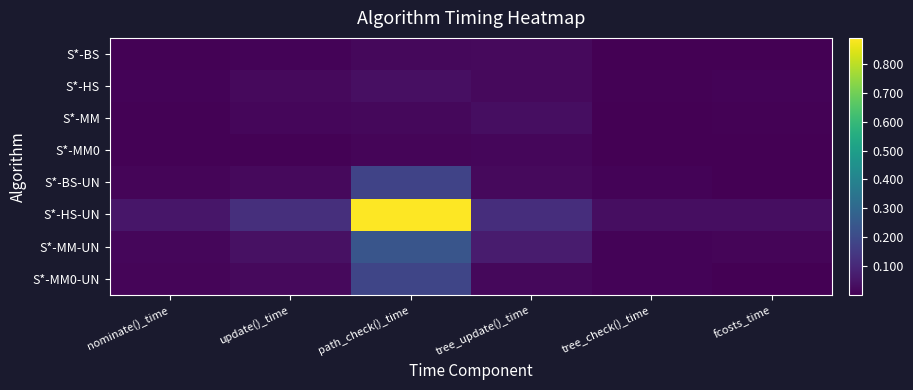

How many distinct data groups are displayed?

8